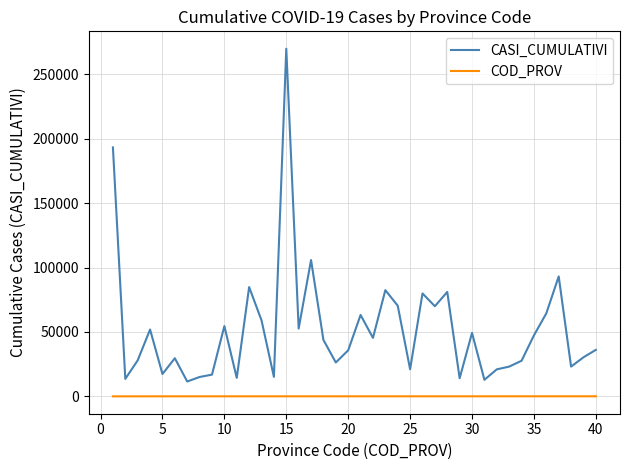

Which series has the largest total across all categories?

CASI_CUMULATIVI